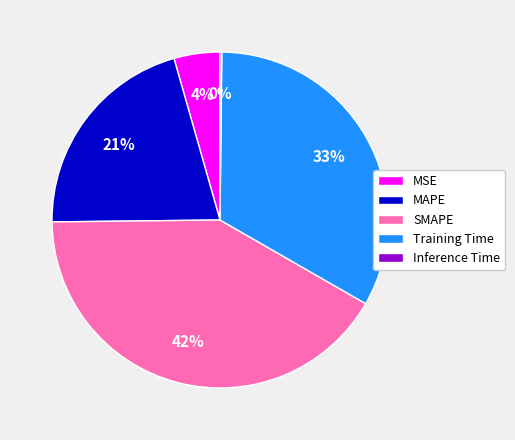

Which has a higher value, SMAPE or Training Time?

SMAPE